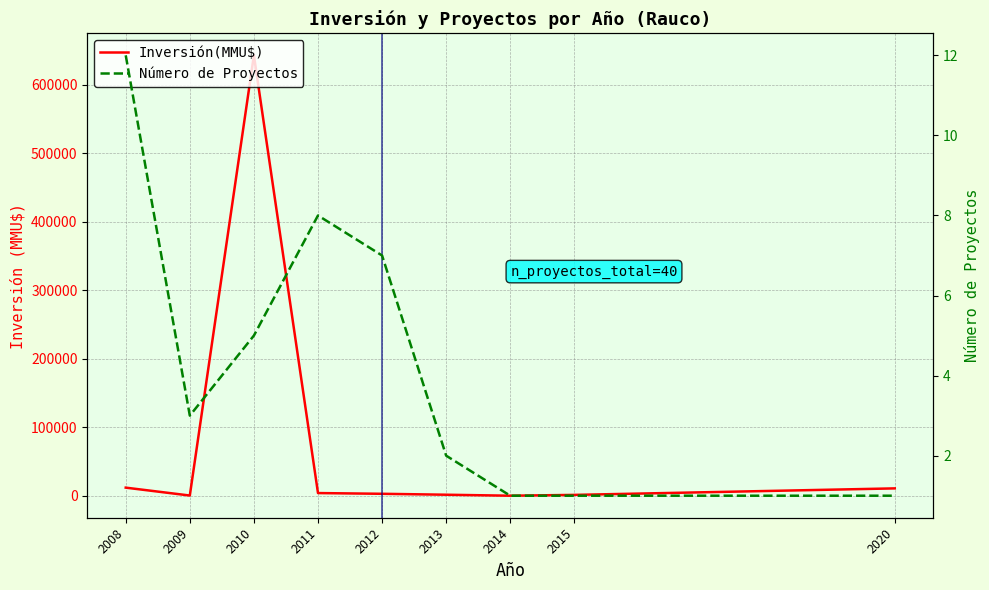

Where is Número de Proyectos nearest to the value 6?

2010